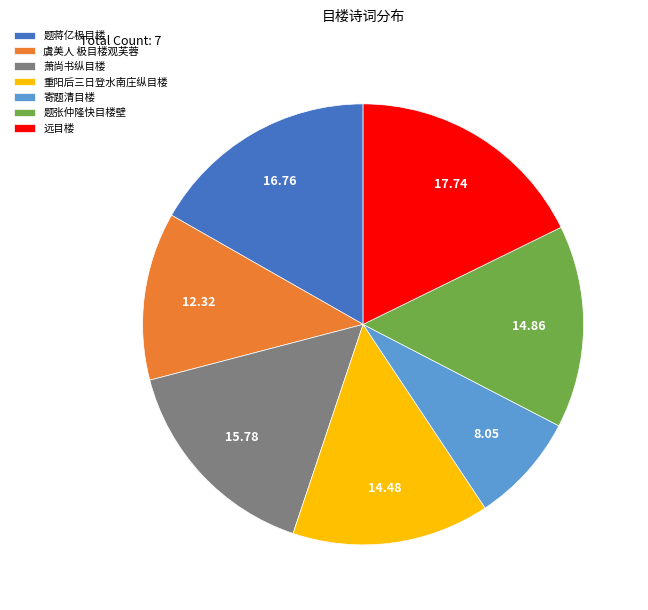

Count the number of slices in the pie.

7